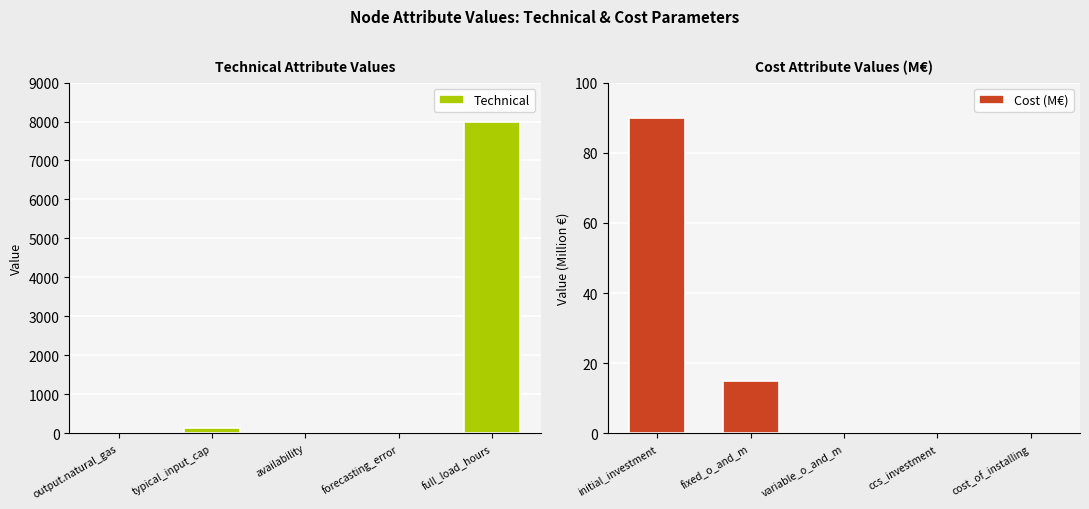

Are the bars horizontal?

No